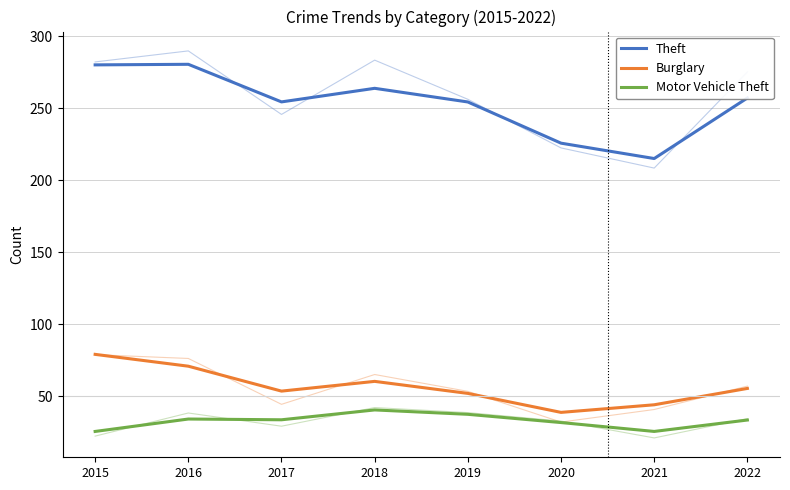

Reading left to right, list all the values displayed in this chart.

Theft: 280.1	280.5	254.4	263.8	254.3	225.7	215.1	257.1
Burglary: 79.1	70.9	53.6	60.3	52.0	38.8	44.1	55.4
Motor Vehicle Theft: 25.5	34.2	33.6	40.5	37.4	31.7	25.5	33.5